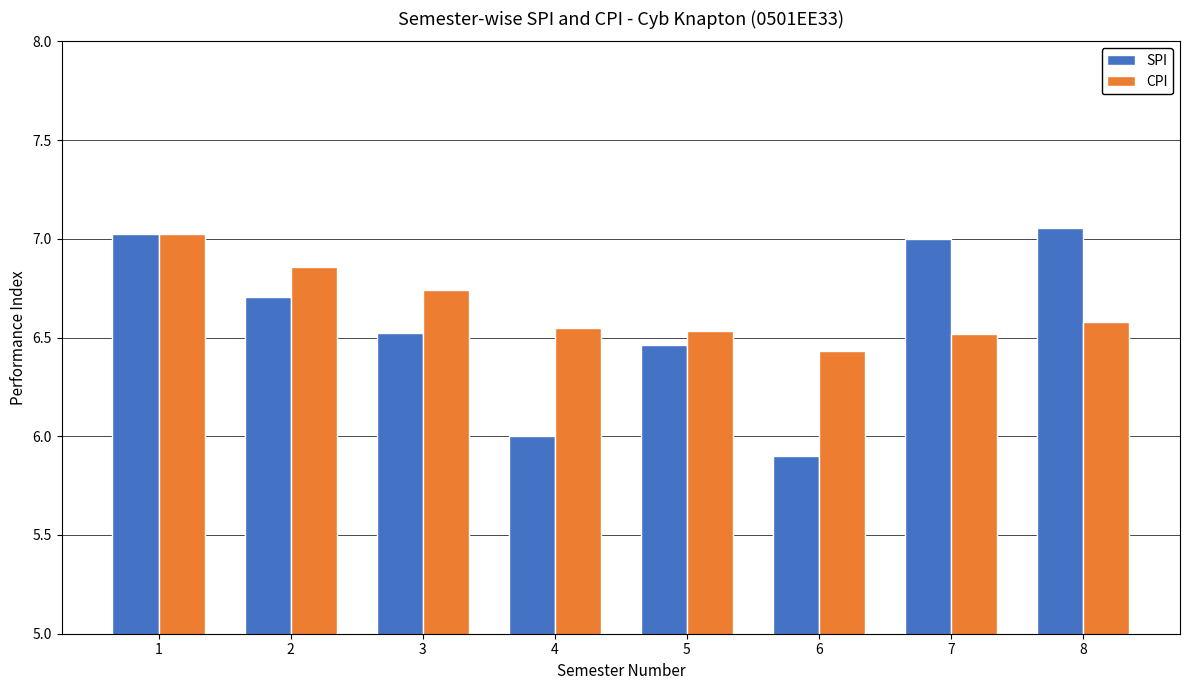

What are all the series names shown in the legend?

SPI, CPI